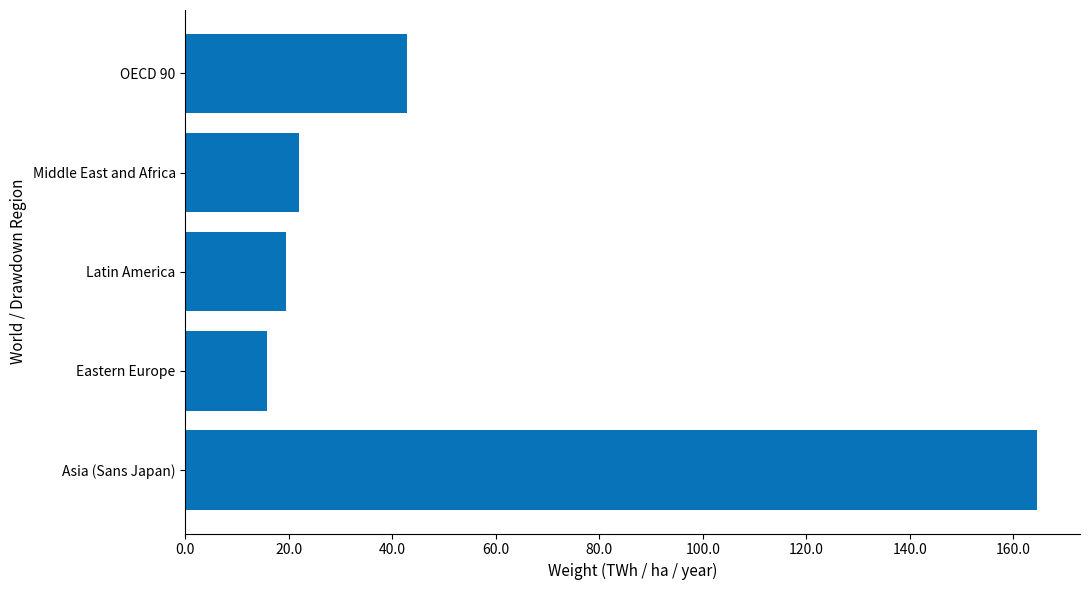

True or false: the data shows 11.0 at Middle East and Africa.

False